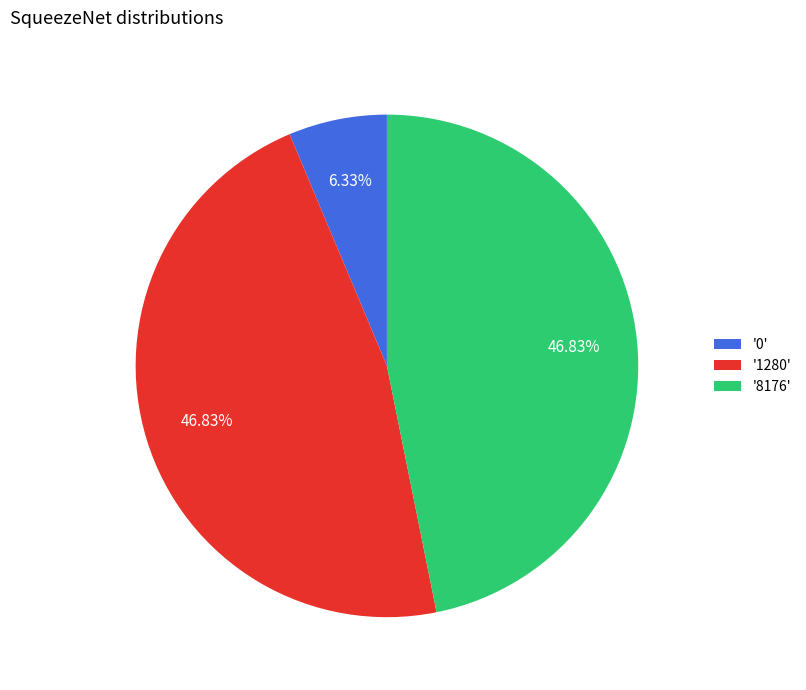

Between '1280' and '0', which is larger?

'1280'